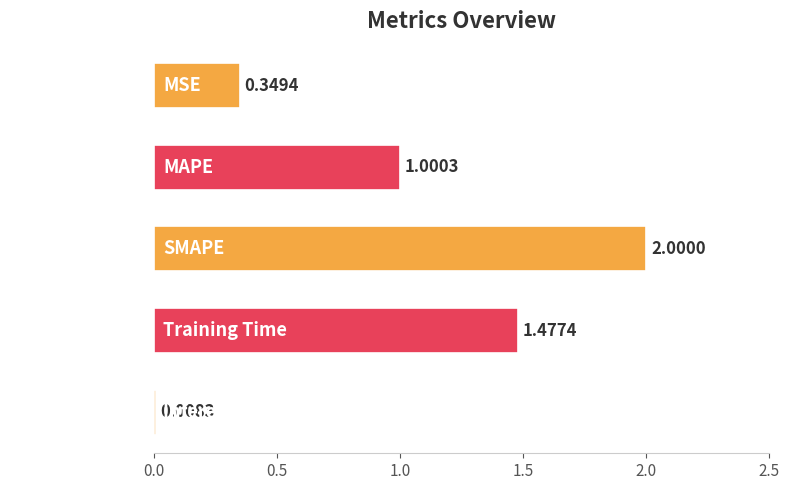

What is the sum of all values?

4.8